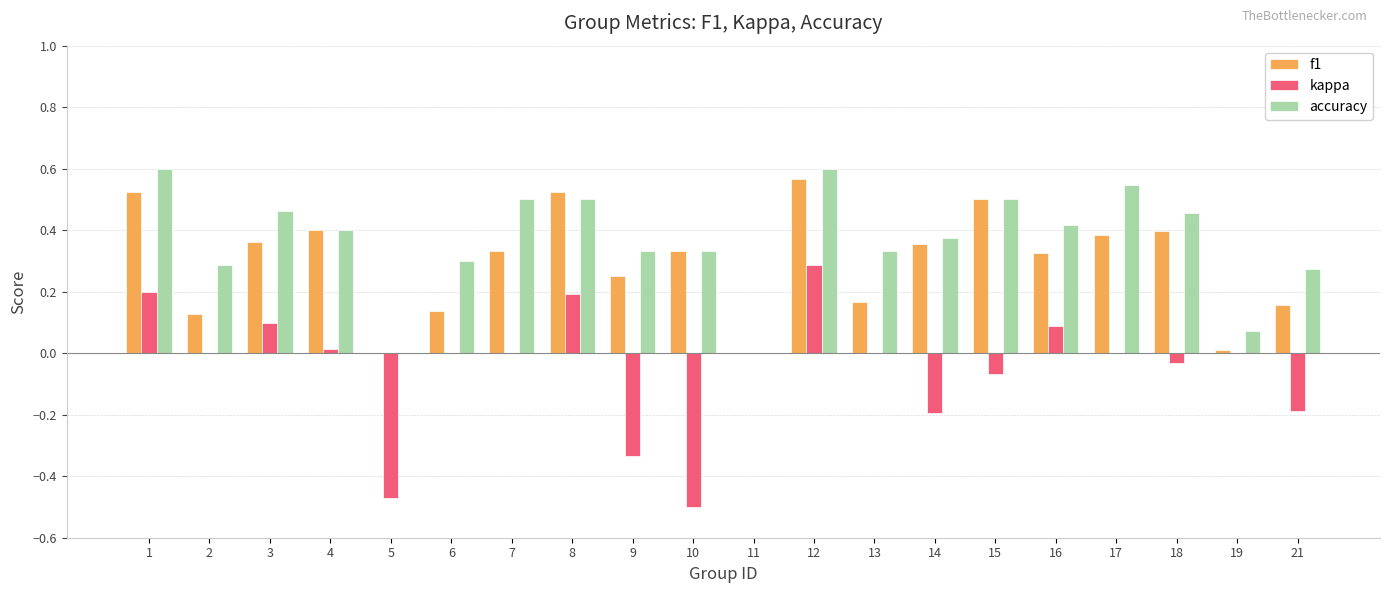

How many data points does each series have?

20